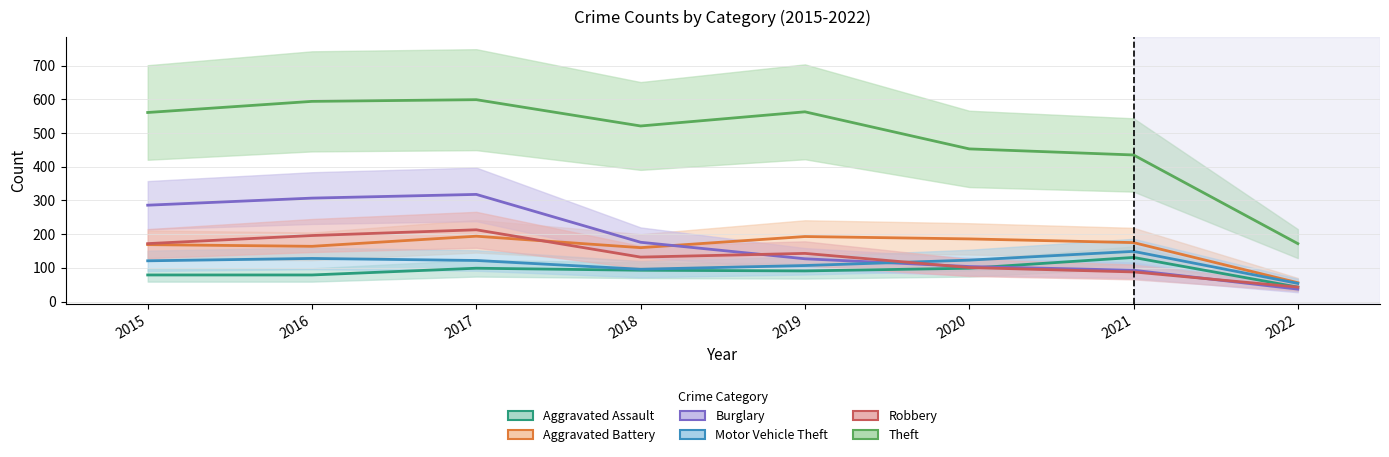

Between 2016 and 2022, which series saw the biggest shift?

Theft